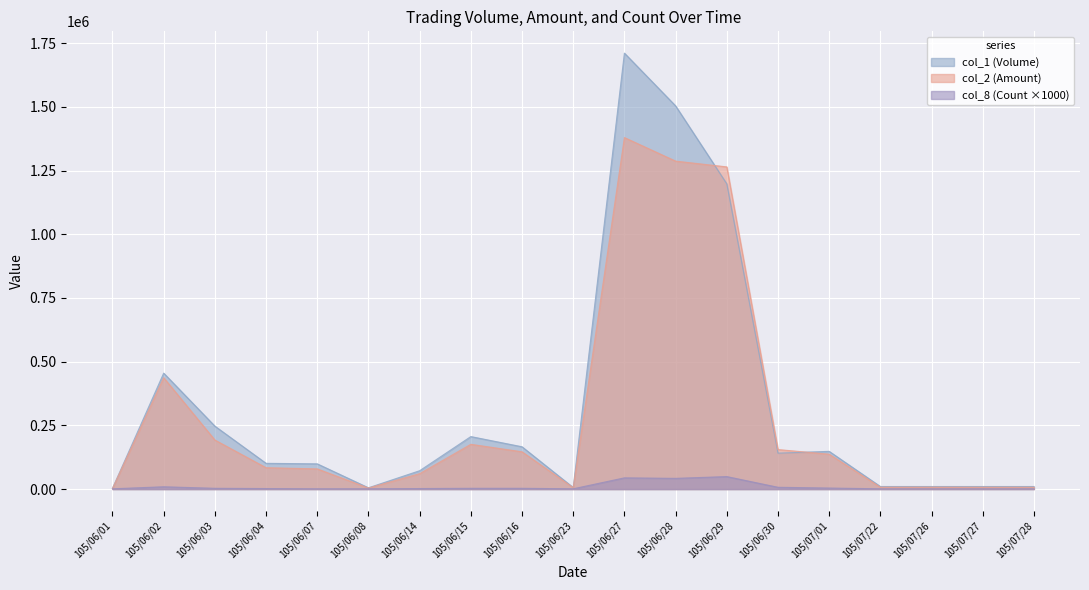

Which series has the widest spread of values?

col_1 (Volume)